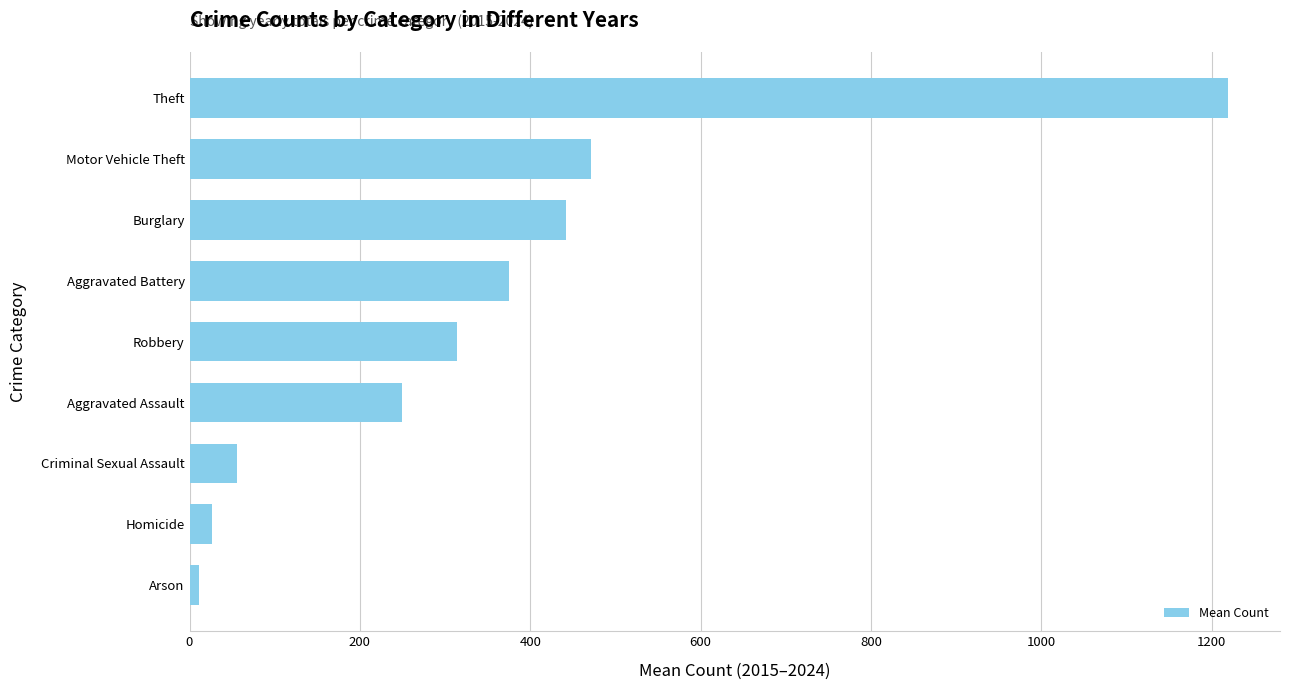

True or false: the data shows 246.6 at Aggravated Battery.

False